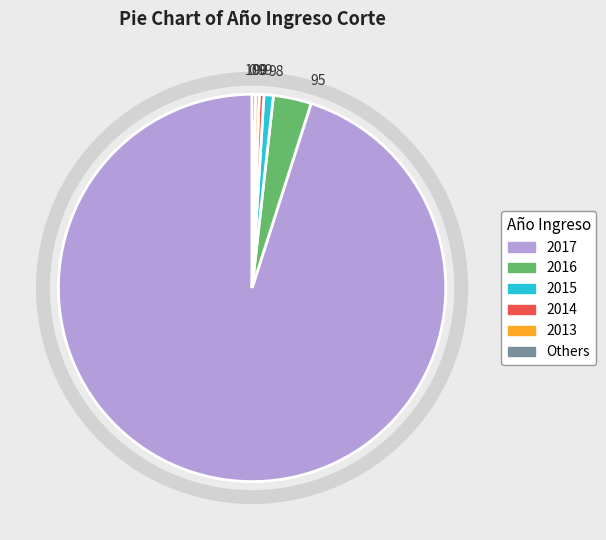

Does 2017 represent more than half of the total?

Yes